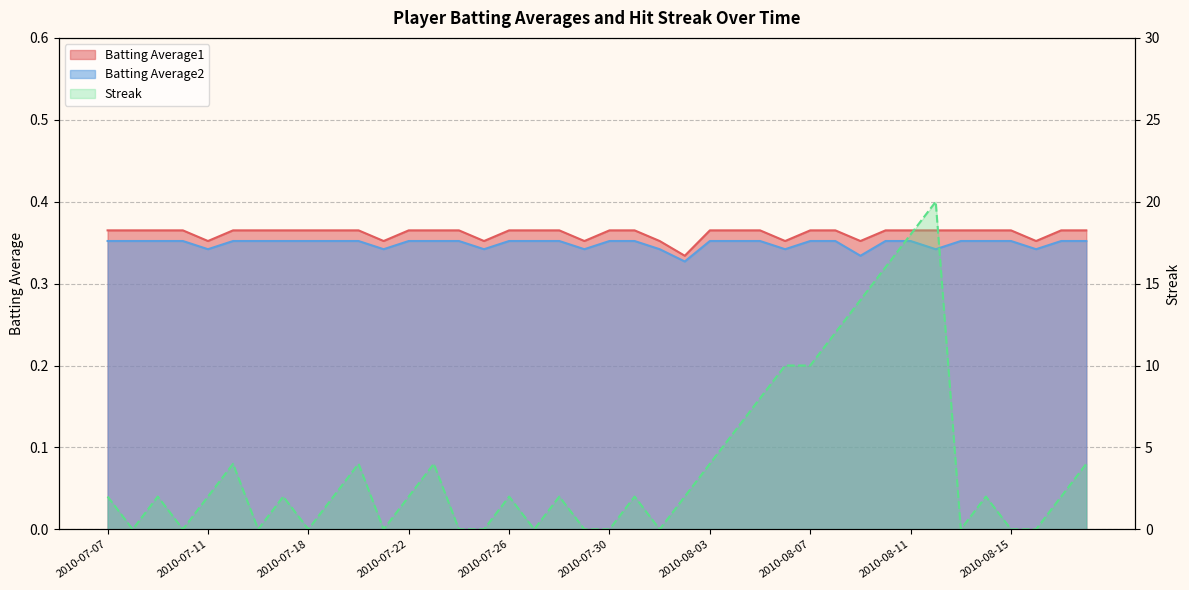

How many lines are shown in the chart?

3